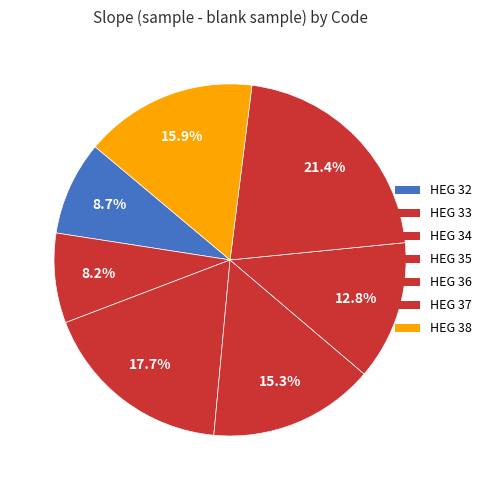

What percentage is the HEG 38 slice, to the nearest percent?

16%